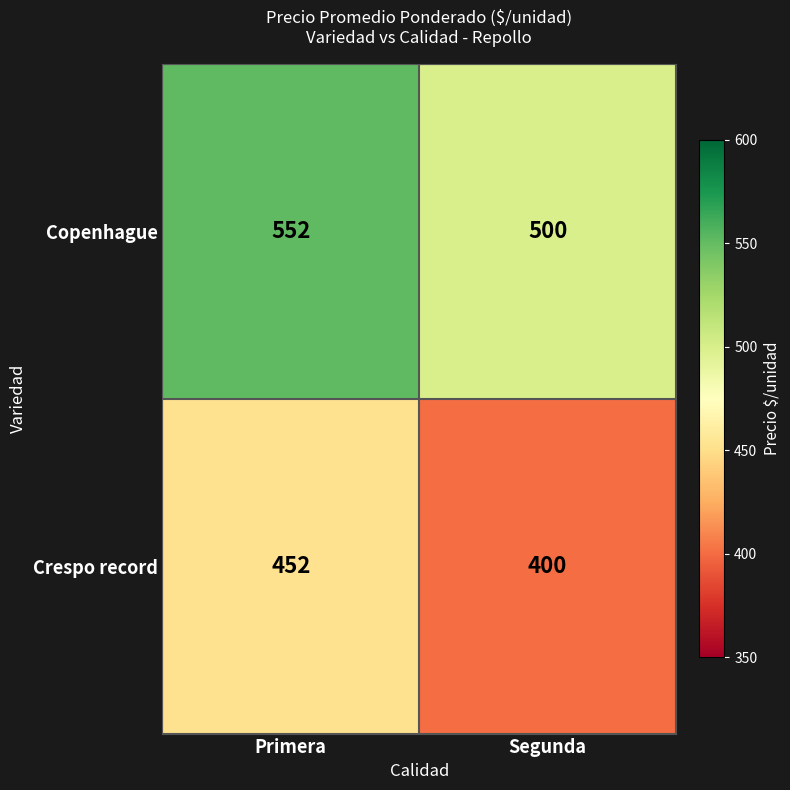

What is the difference between the highest and lowest values at Primera?

100